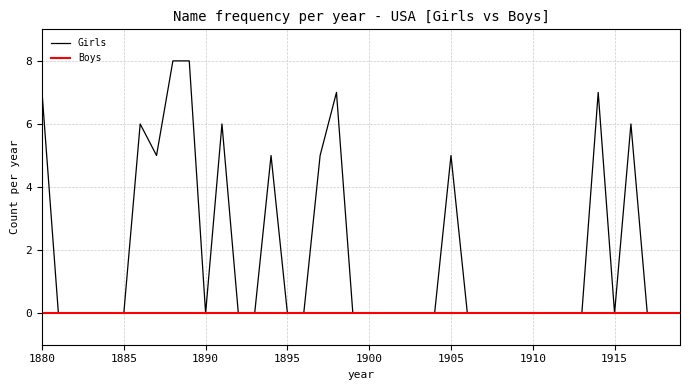

How many lines are shown in the chart?

2